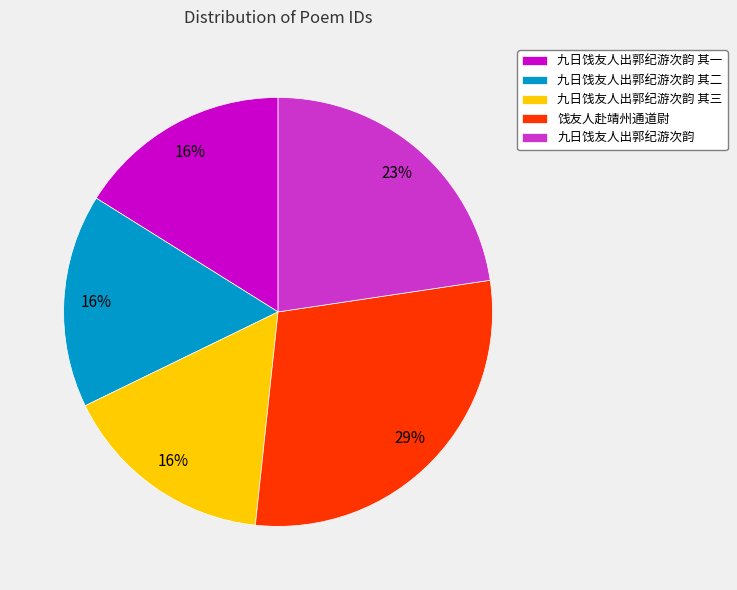

Does any single category account for the majority?

No